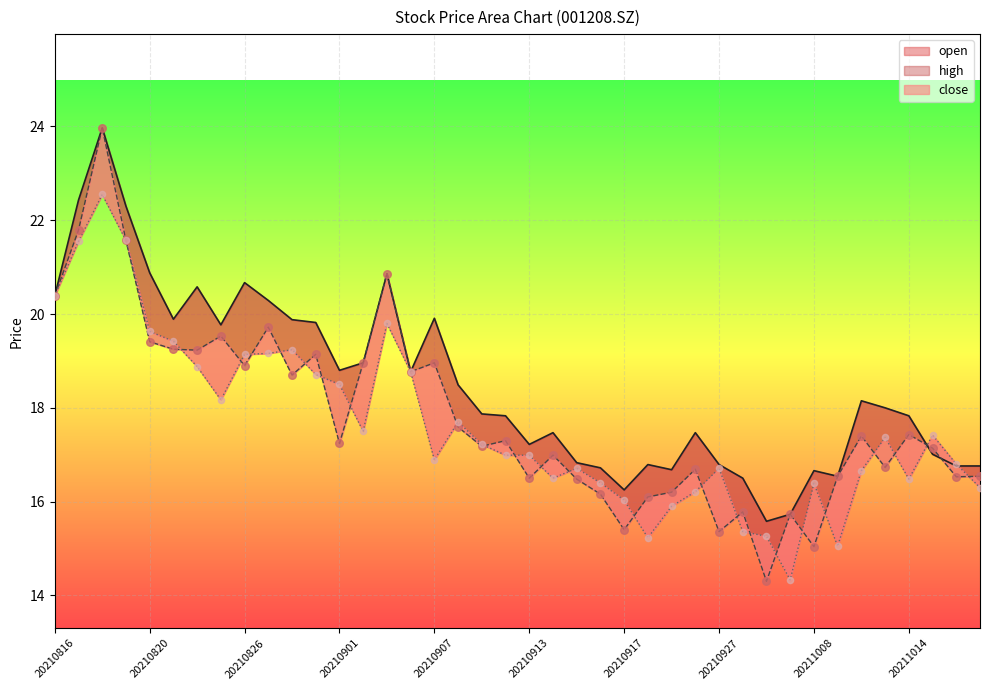

At which category is the sum across all series the highest?

20210818